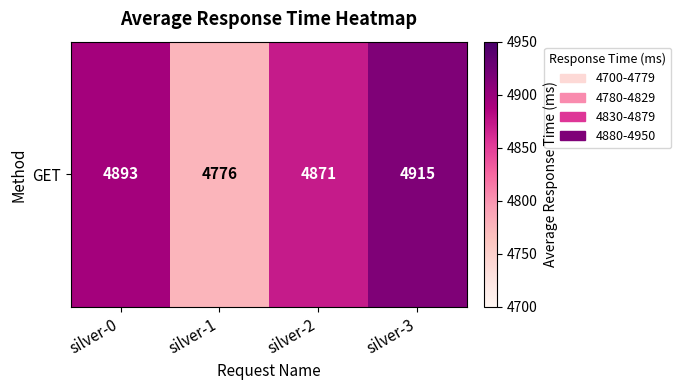

The value at silver-1 is 1469. True or false?

False